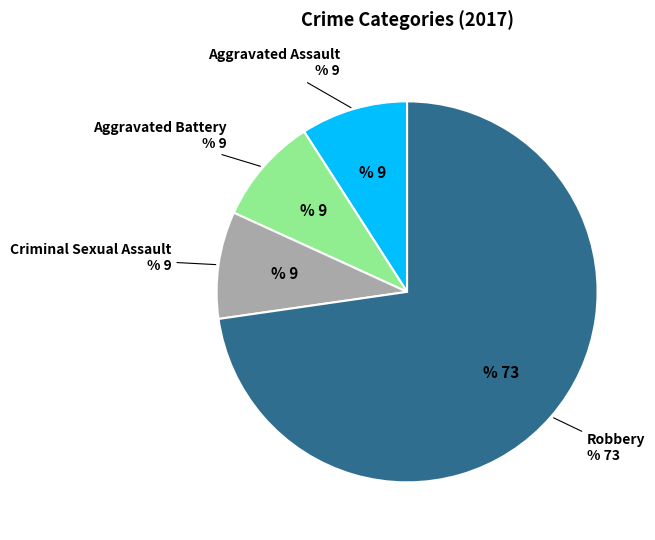

How many slices are in this pie chart?

4